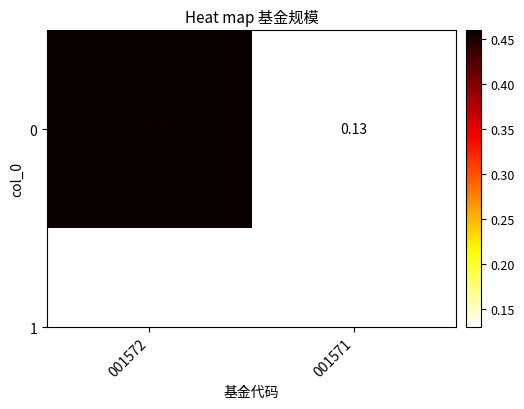

What is the sum of all values?

0.6